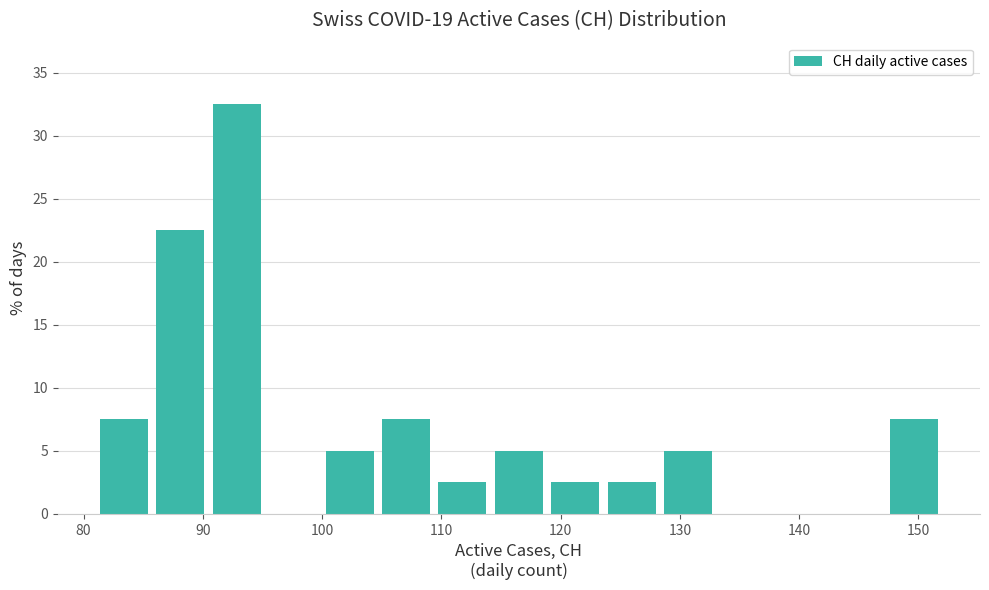

How tall is the bar that spans 81 to 86 on the x-axis? Neither the bar edges nor the heights are printed on the chart, so give them approximately, as read against the axes.

7.5